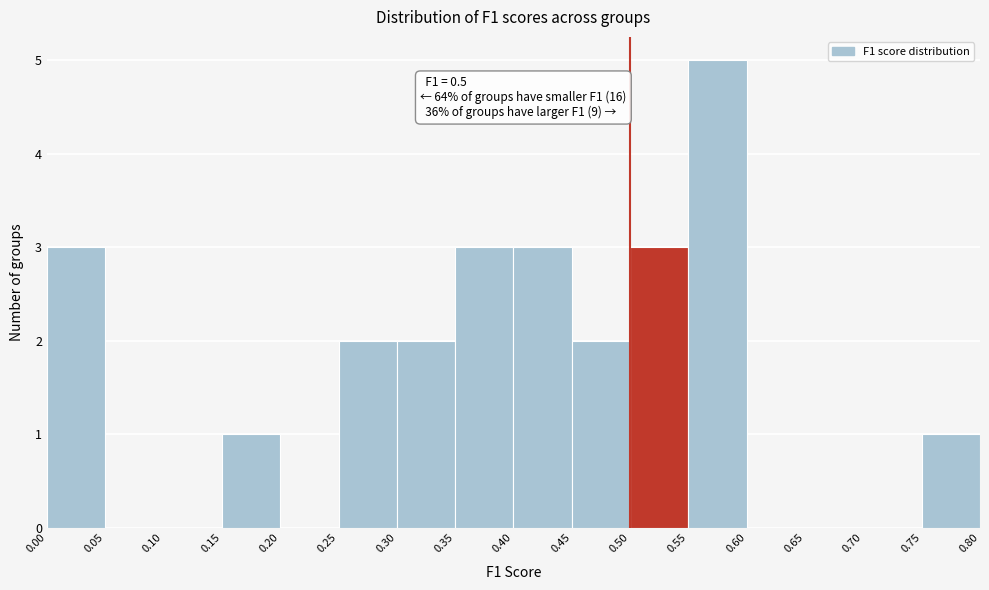

Which range on the x-axis has the tallest bar?

0.55 to 0.60